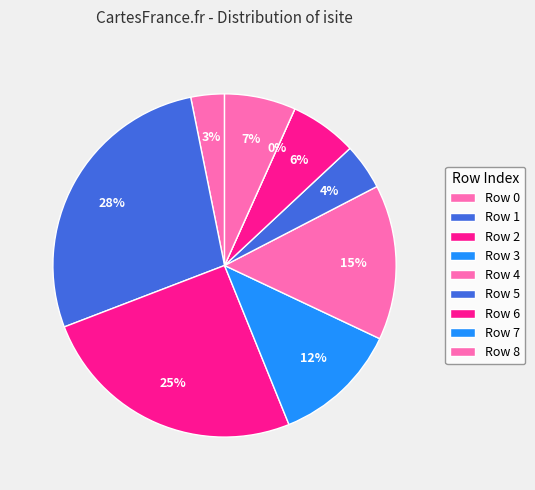

Count the number of slices in the pie.

9